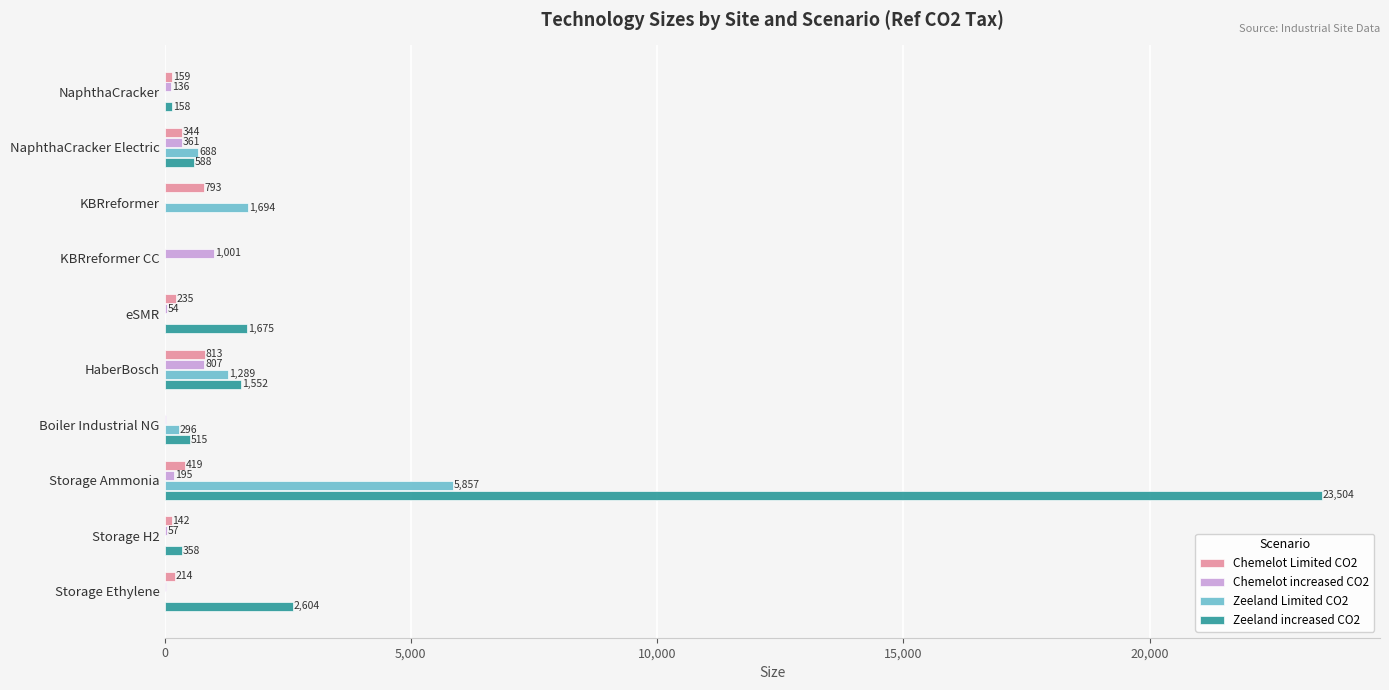

What is the maximum value for Zeeland increased CO2?

23504.3